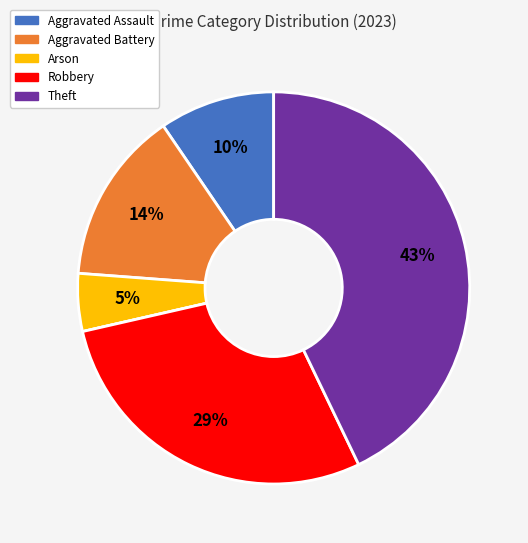

To the nearest percent, what is the difference between the largest and smallest slice percentages?

43%